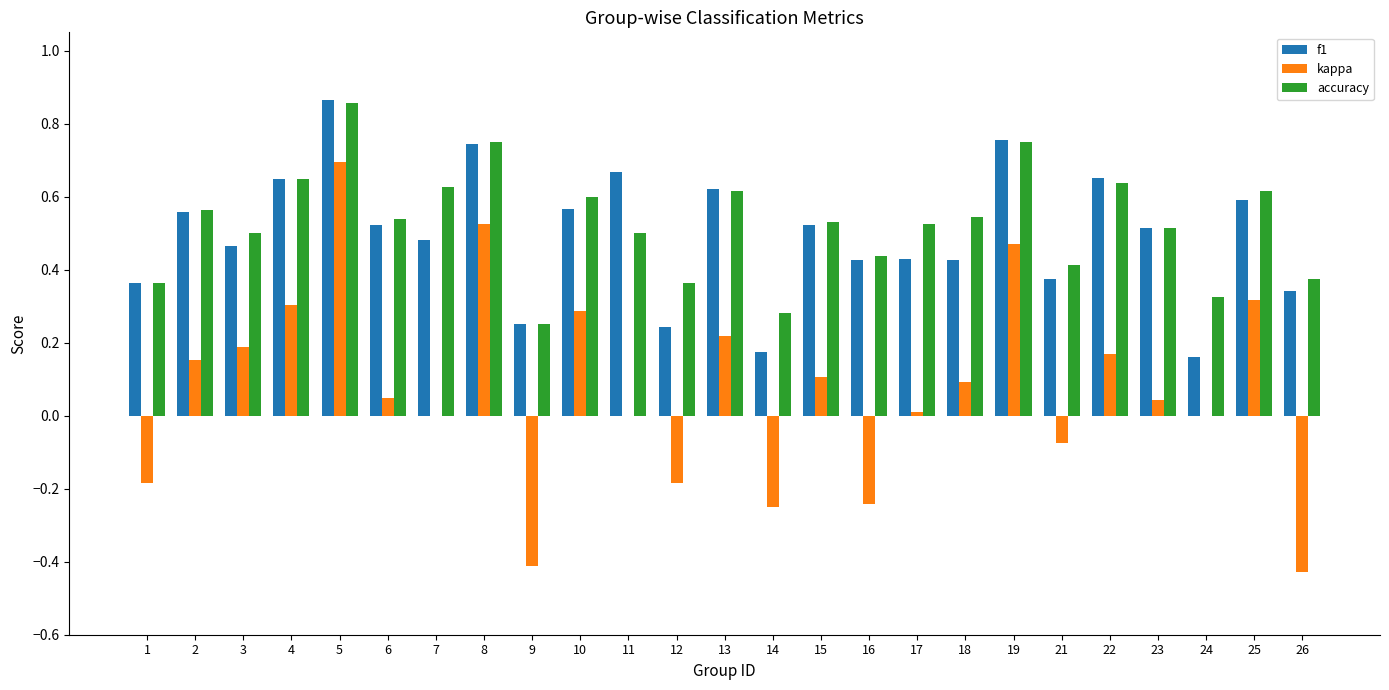

At which category is the sum across all series the highest?

5